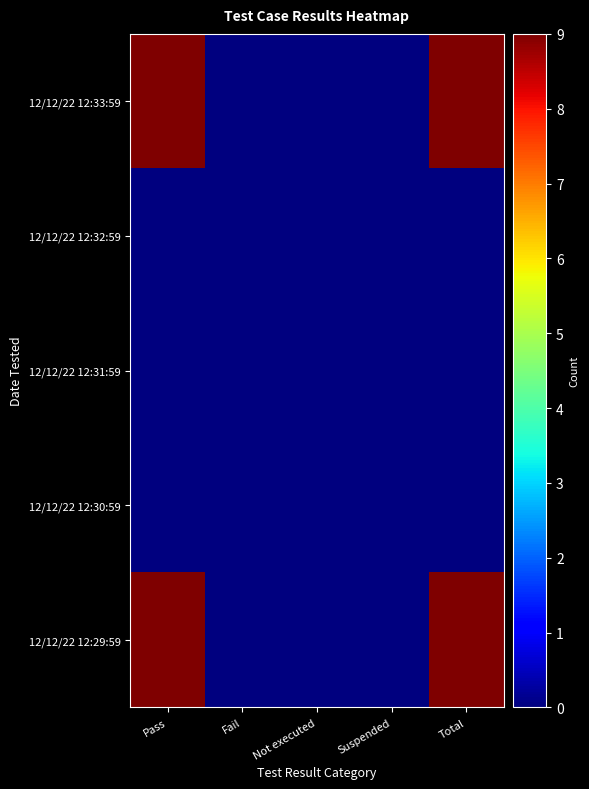

Which series has the largest total across all categories?

12/12/22 12:33:59